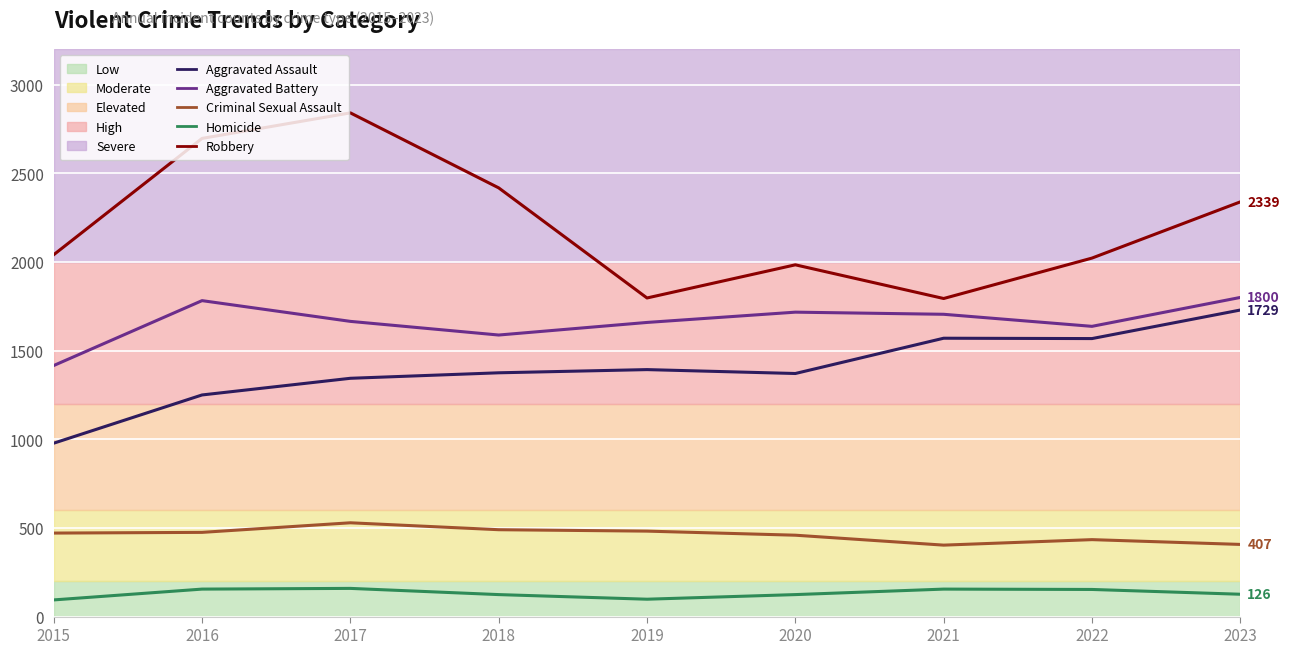

The value of Aggravated Assault at 2019 is 1393. True or false?

True